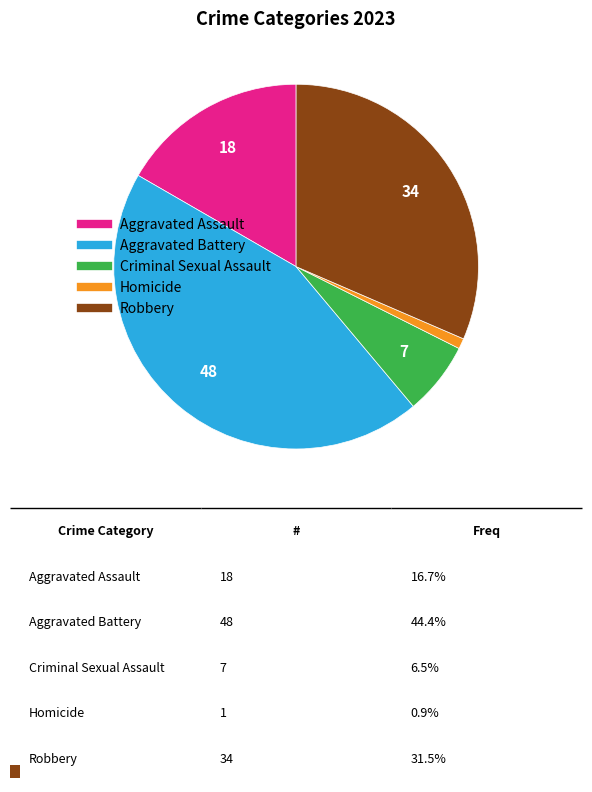

Count the number of slices in the pie.

5